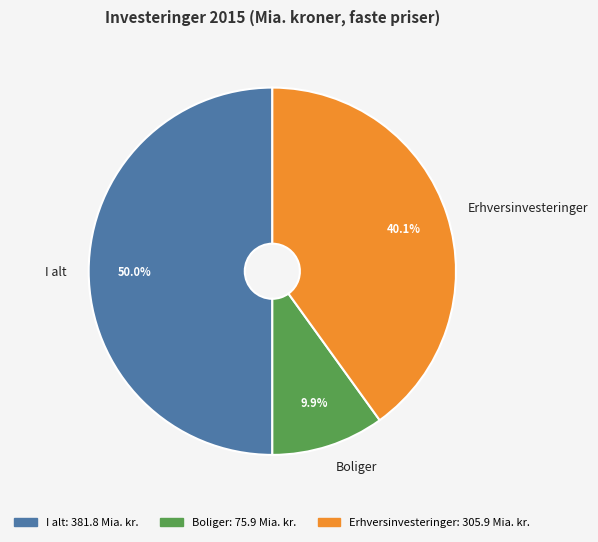

Does Boliger represent more than half of the total?

No